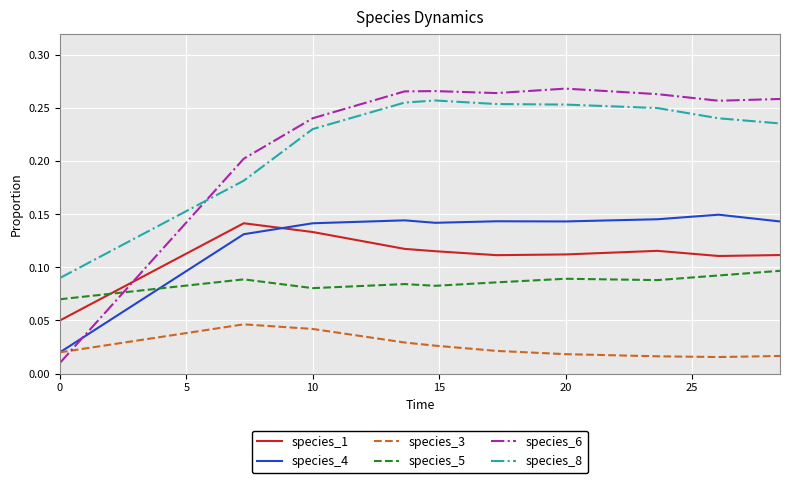

Rank the series by their maximum value, from lowest to highest.

species_3, species_5, species_1, species_4, species_8, species_6